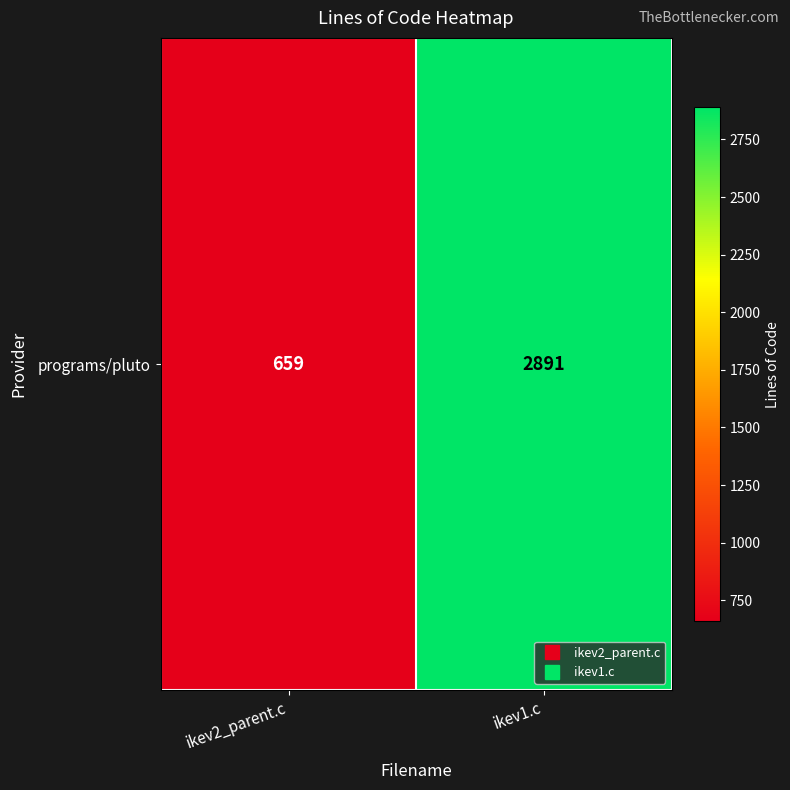

Reading left to right, what are all the values shown in this chart?

ikev2_parent.c=659	ikev1.c=2891